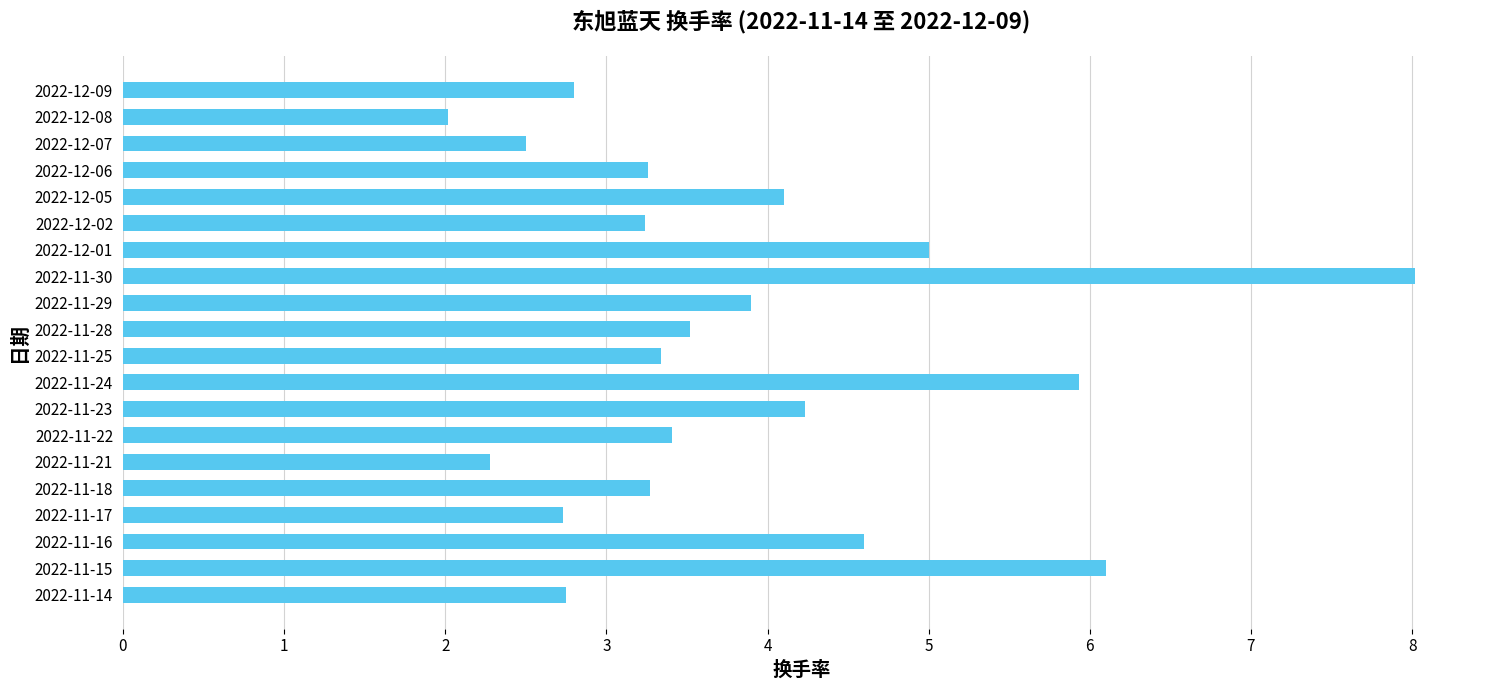

True or false: the data shows 1.6 at 2022-11-28.

False